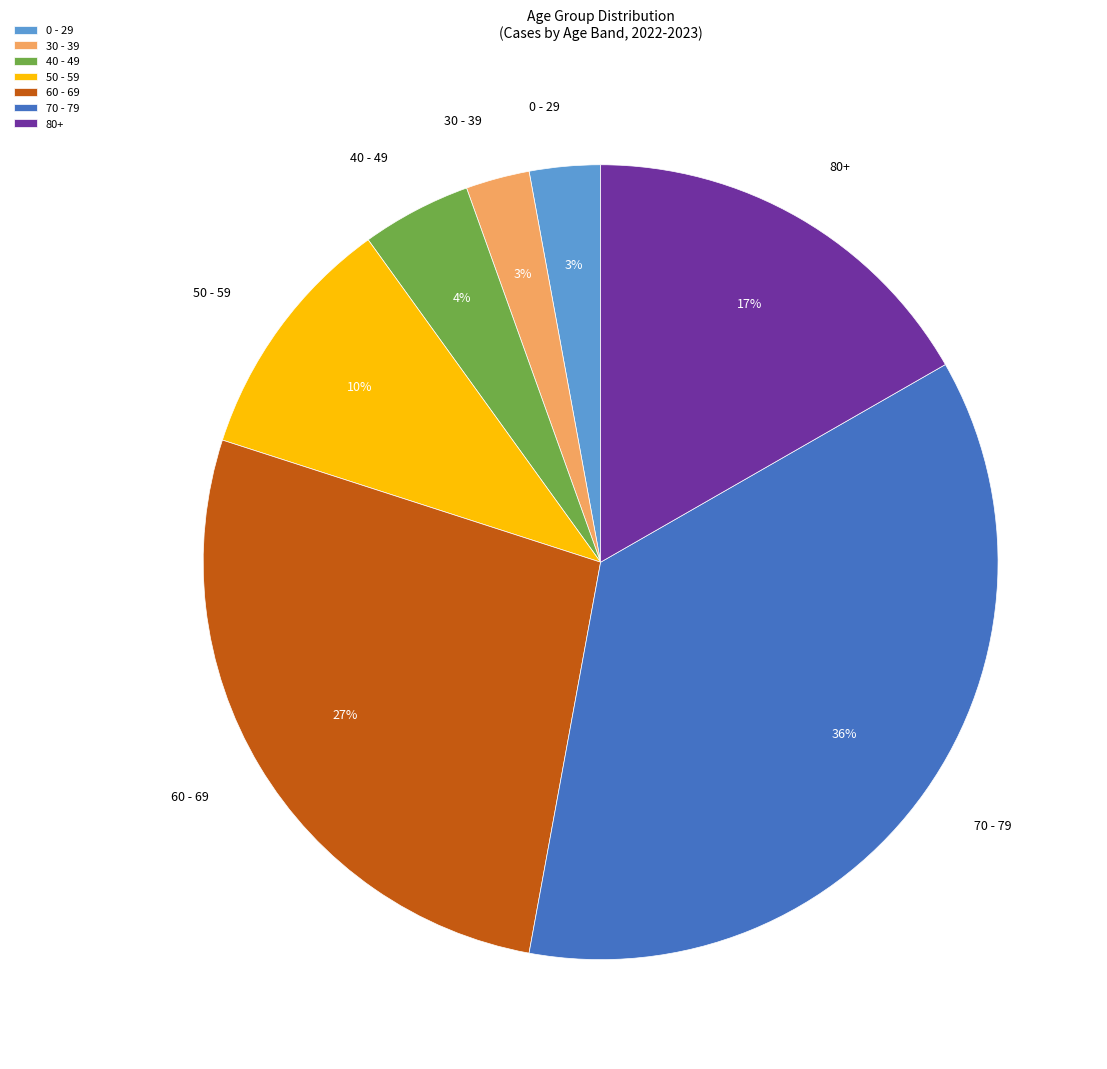

Is the sum of 30 - 39 and 80+ greater than half?

No